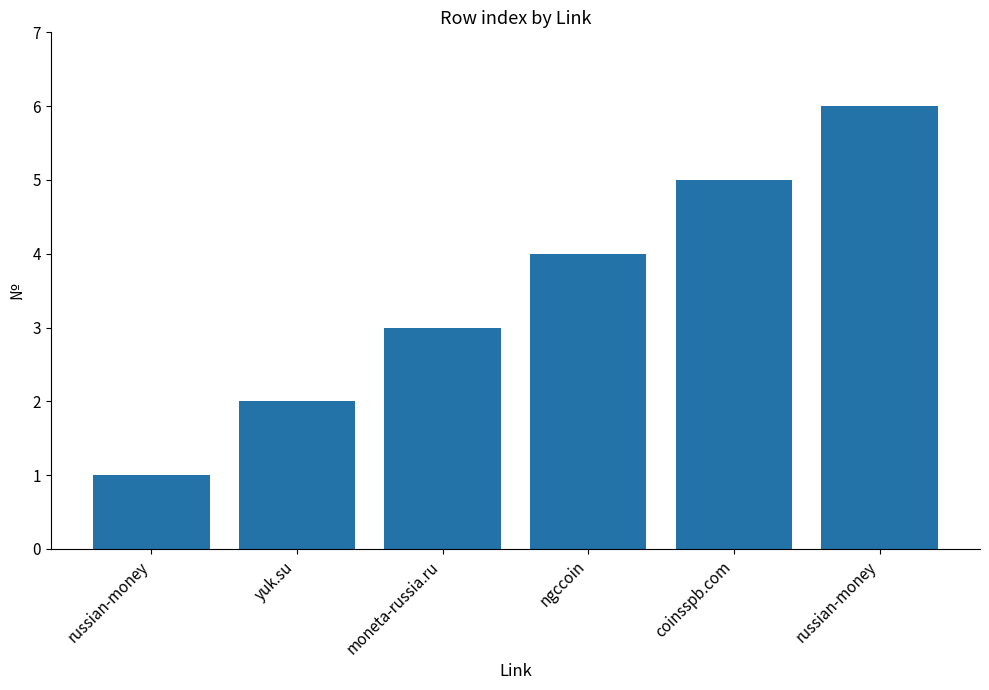

Approximately how many times larger is the value at russian-money compared to russian-money?

6.0